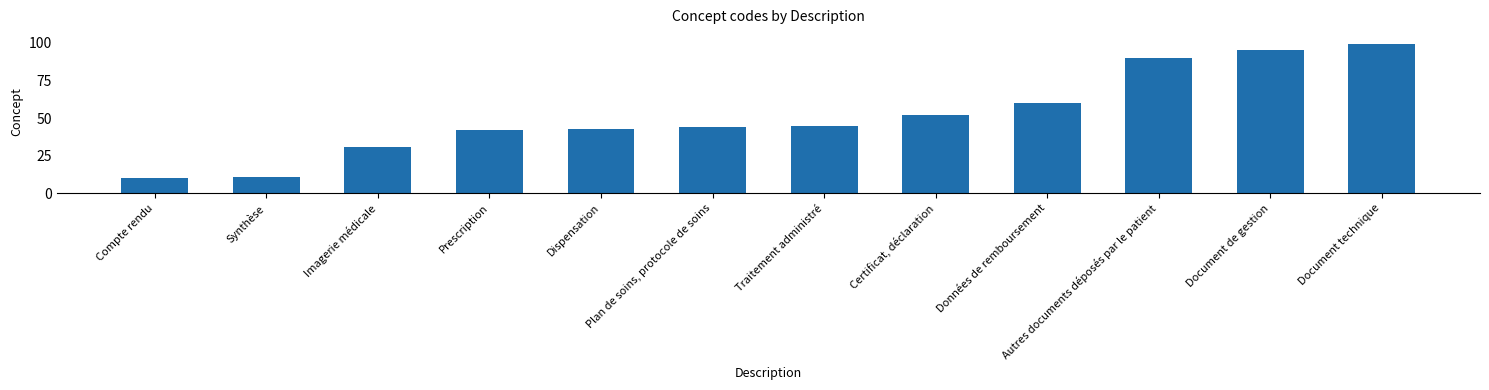

What is the difference between the values at Compte rendu and Document technique?

89